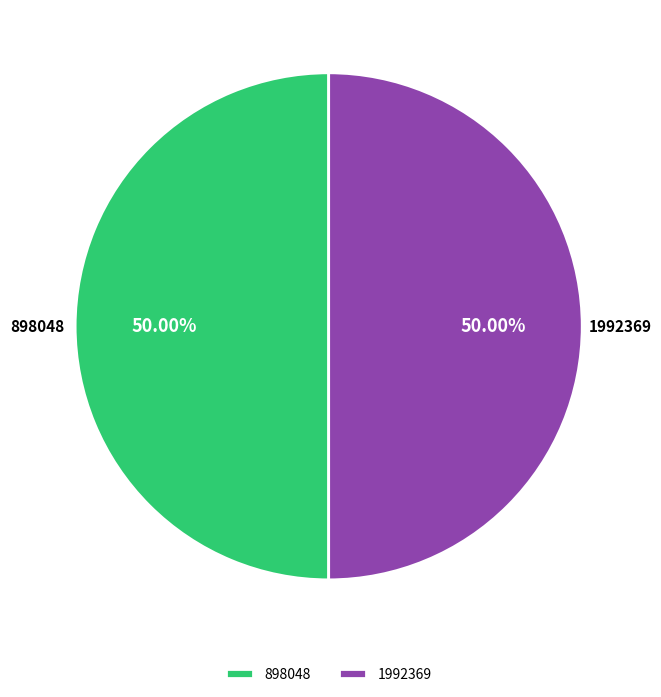

To the nearest percent, what portion does 1992369 represent?

50%